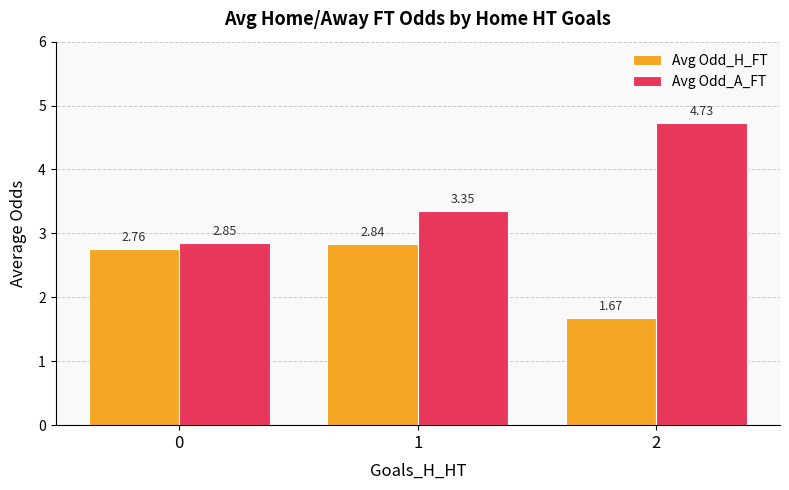

Which series has the largest range (max minus min)?

Avg Odd_A_FT